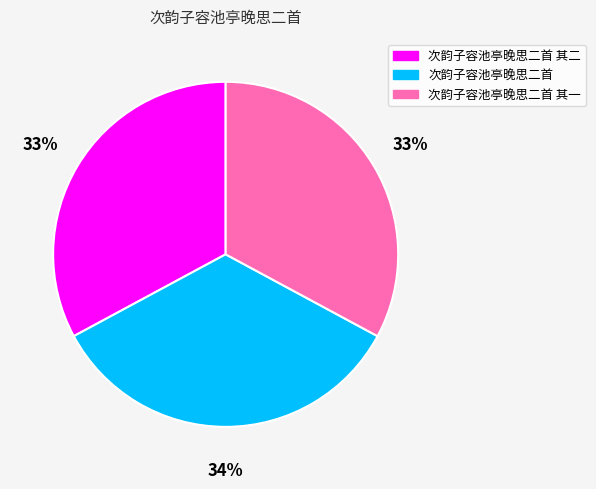

Is it true that 次韵子容池亭晚思二首 其二 is 18% of the pie?

False